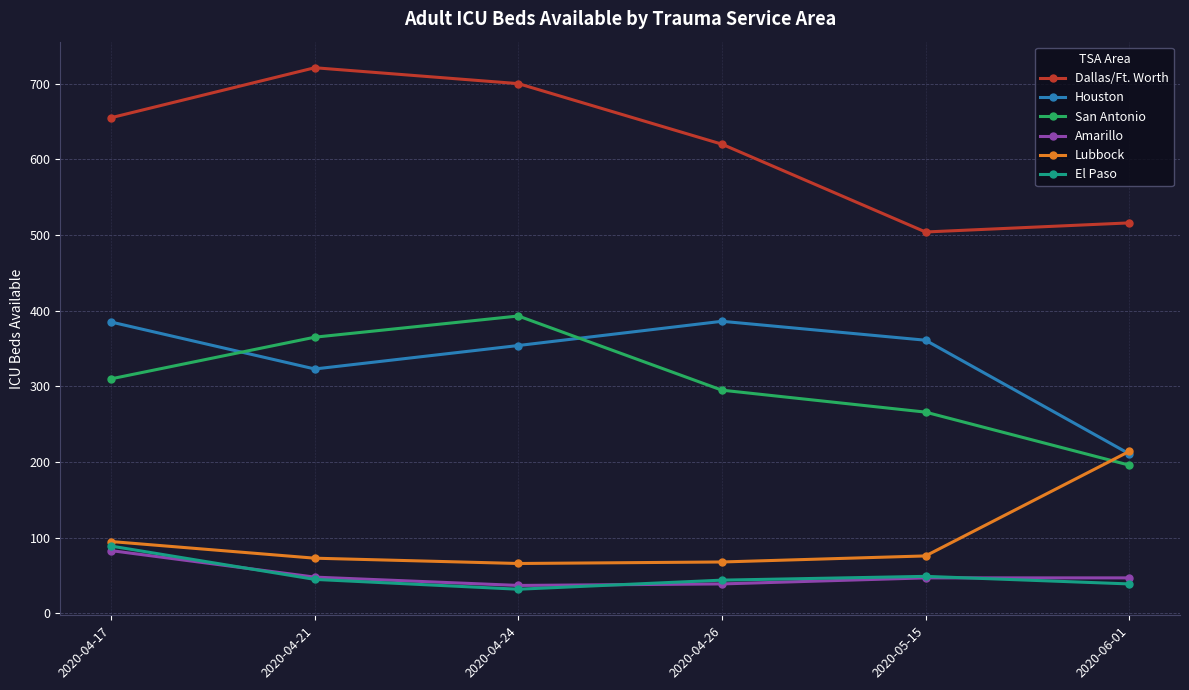

At which label does Amarillo first exceed 47?

2020-04-17